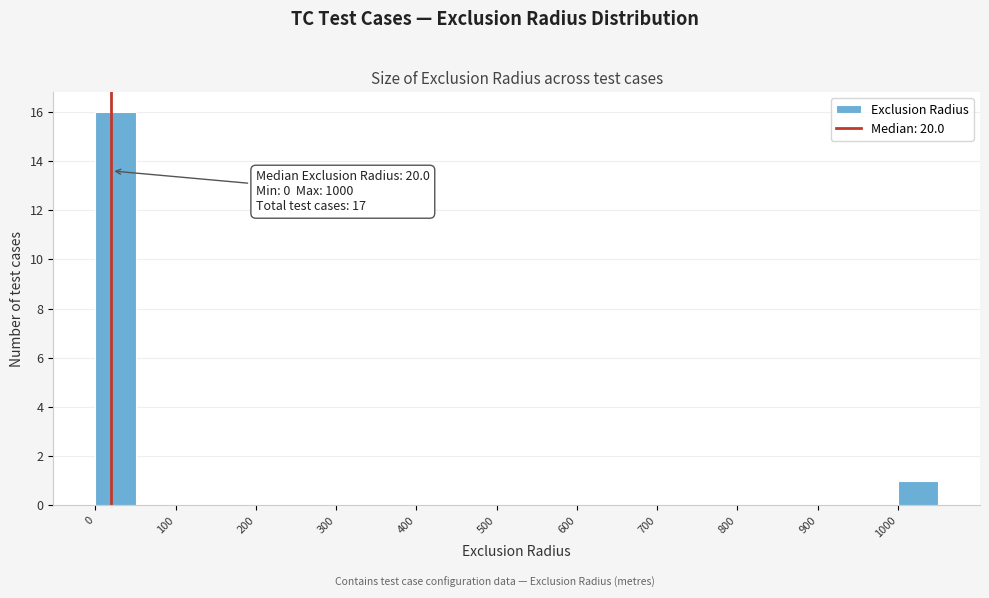

Which range on the x-axis has the tallest bar?

0 to 50